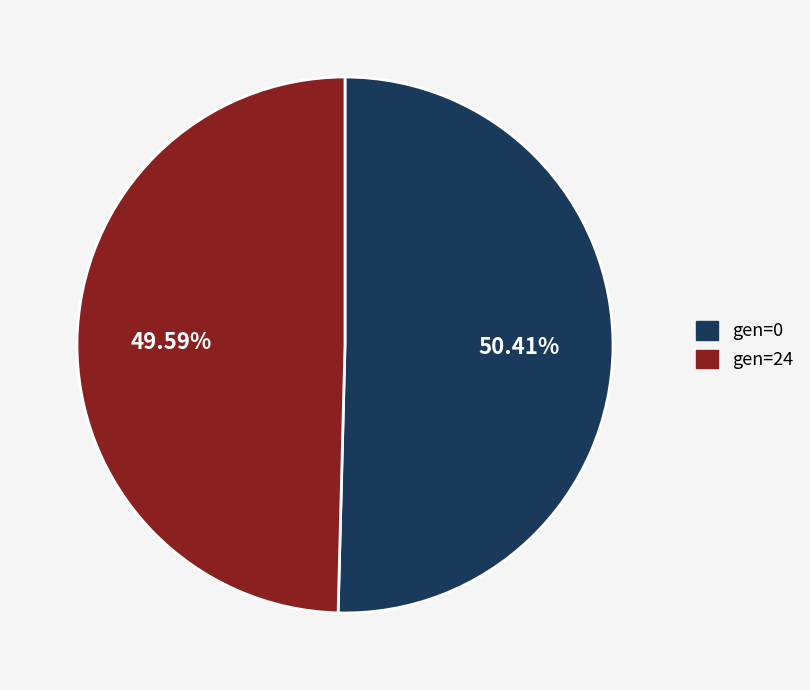

Count the number of slices in the pie.

2